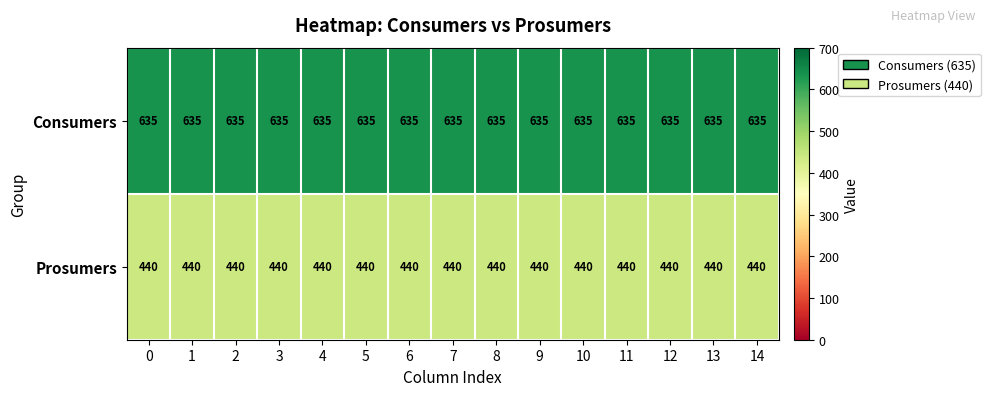

What is the approximate value of Consumers at 9?

635